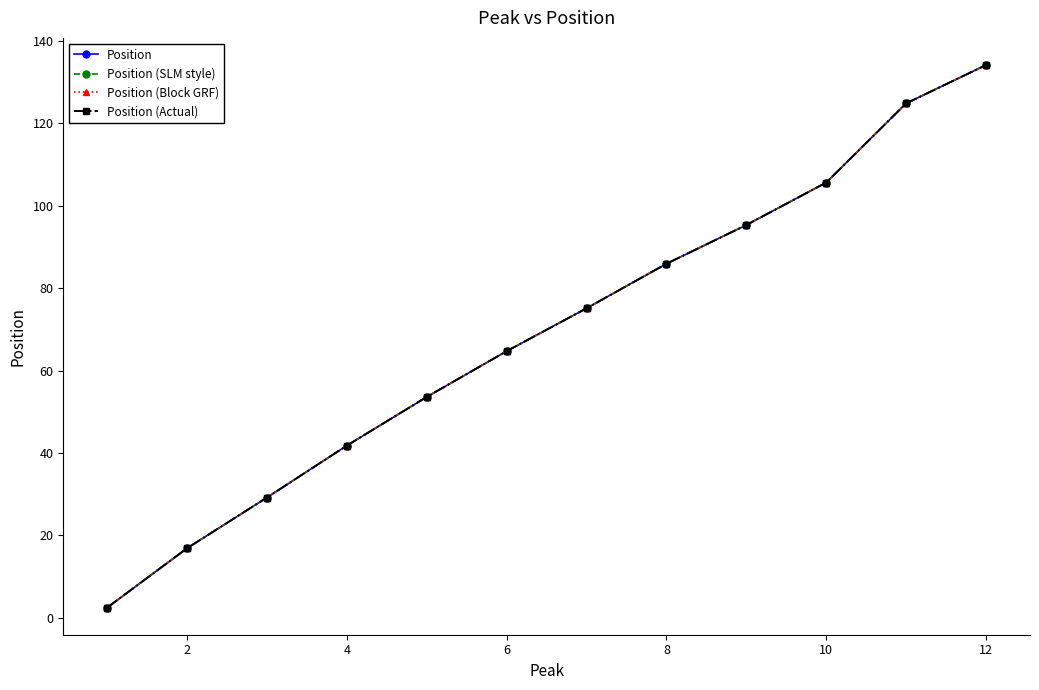

Is this an area chart (filled region under the line)?

No